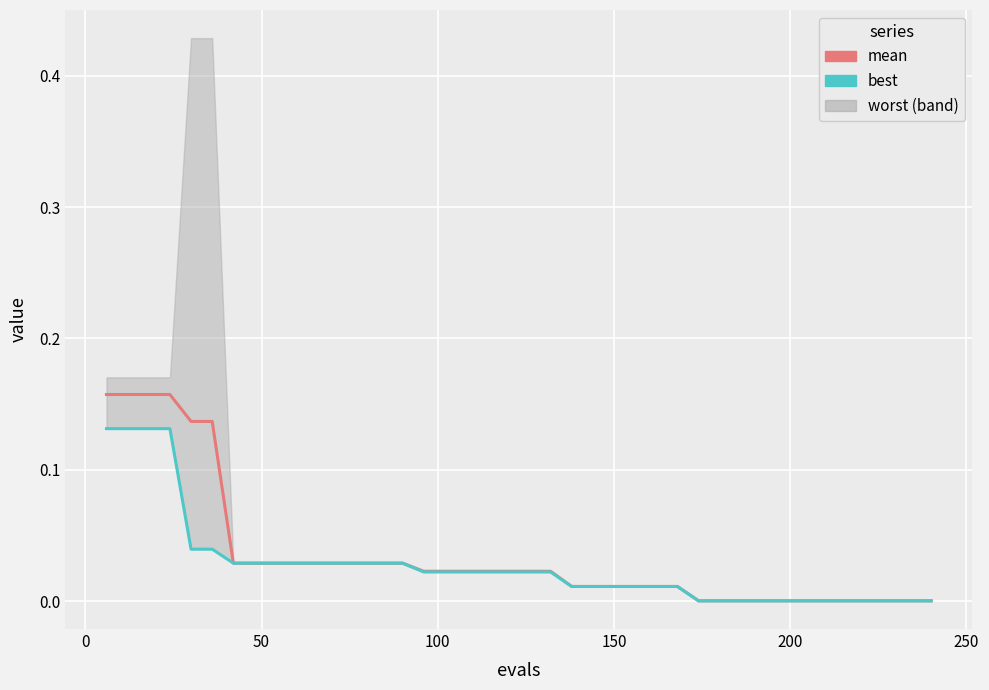

Does the chart display data point markers on the line(s)?

No